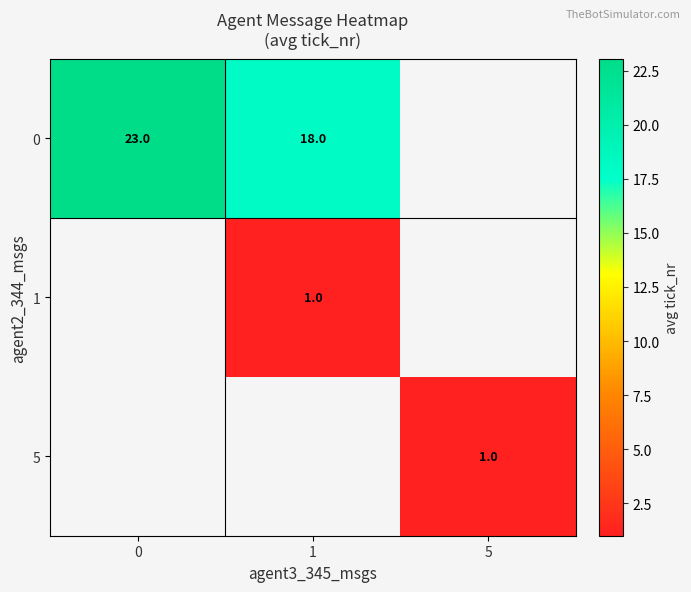

What is the smallest value displayed?

1.0